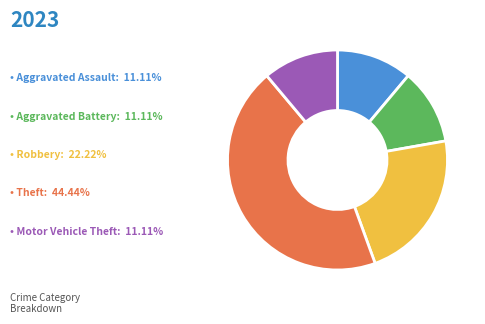

How many segments does this pie chart have?

5